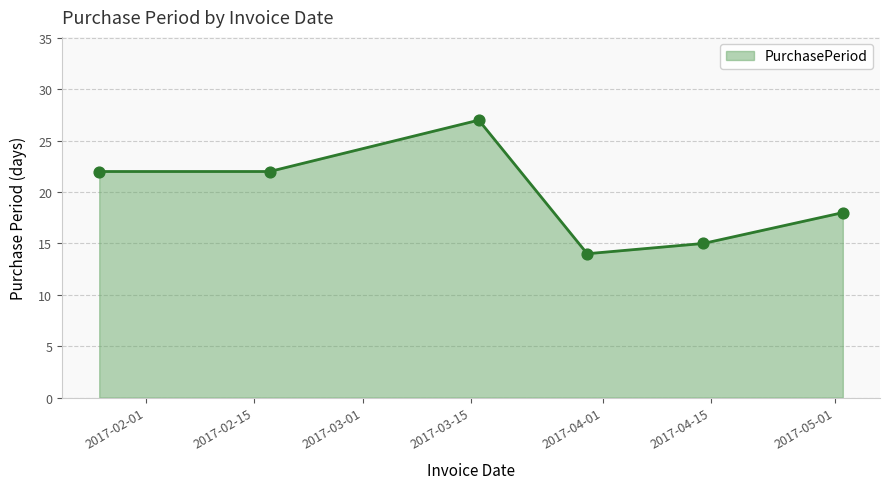

What is the difference between the maximum and second lowest values?

12